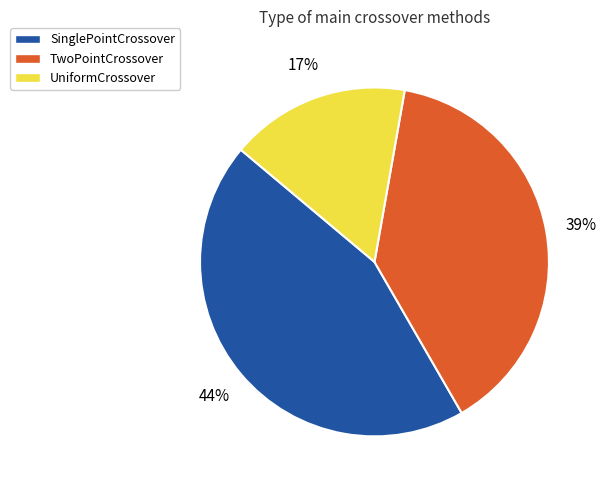

Is there any slice that represents more than half of the pie?

No